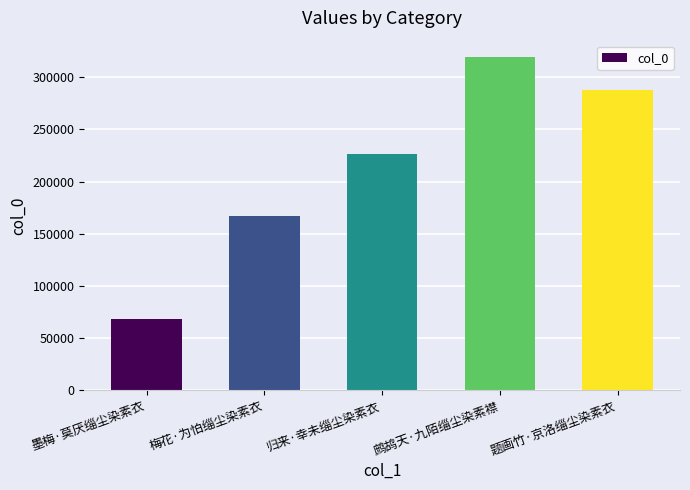

Does the chart contain any negative values?

No